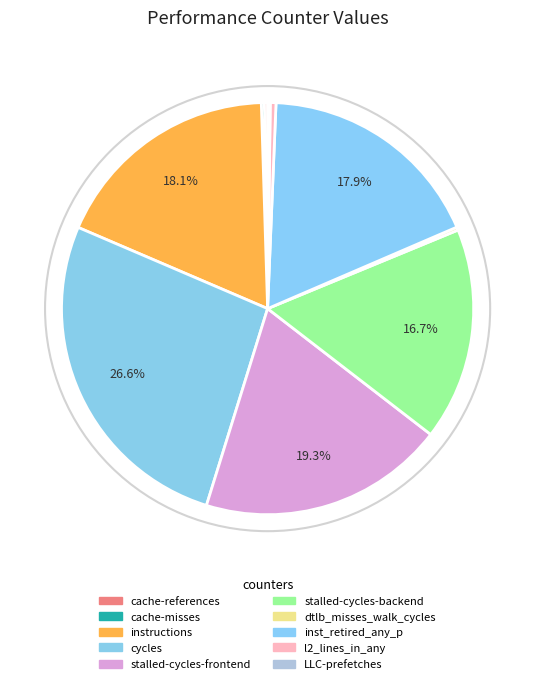

Combined, do instructions and stalled-cycles-backend account for over 50%?

No